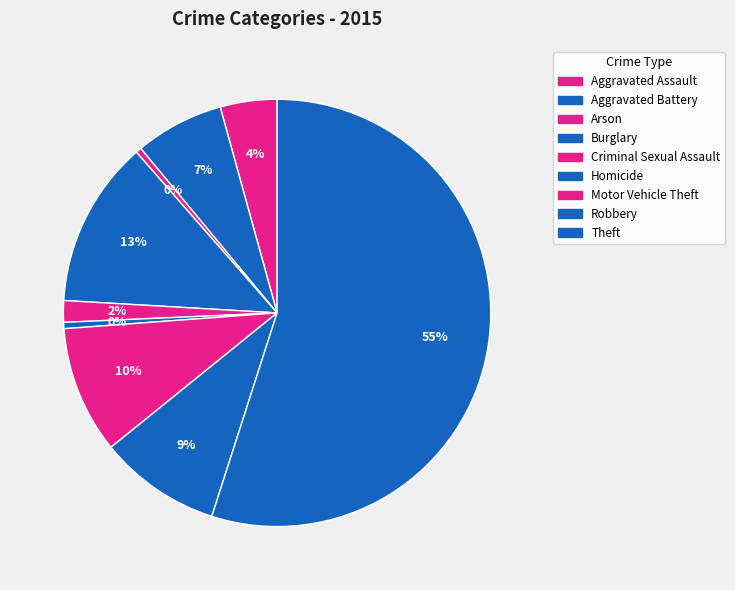

How many segments does this pie chart have?

9